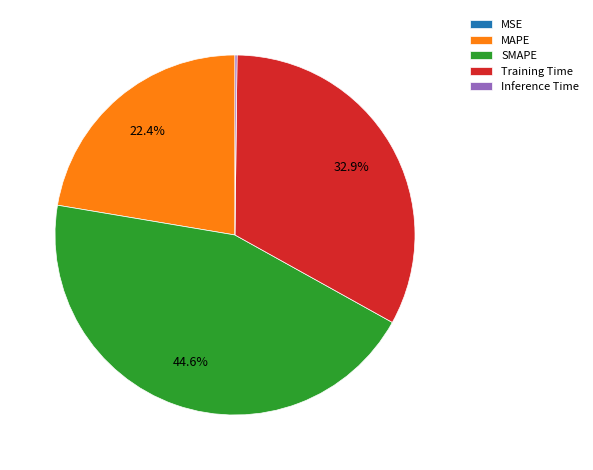

What is the largest slice in the pie chart?

SMAPE